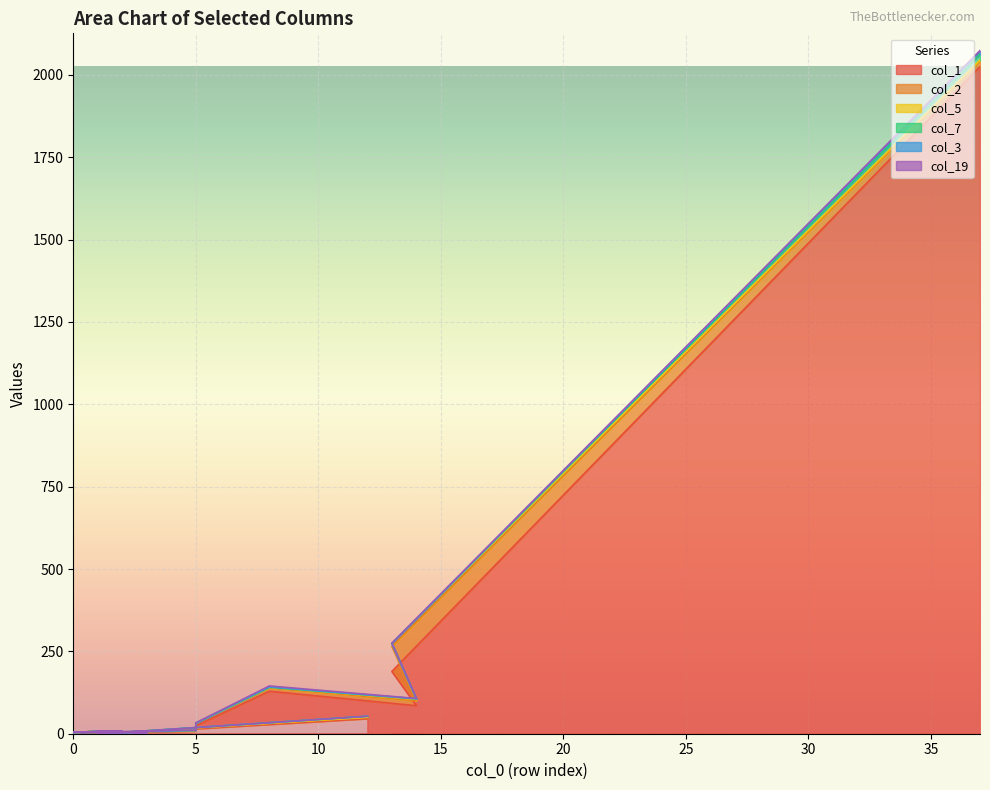

What is the difference between the highest and lowest values at 2?

7